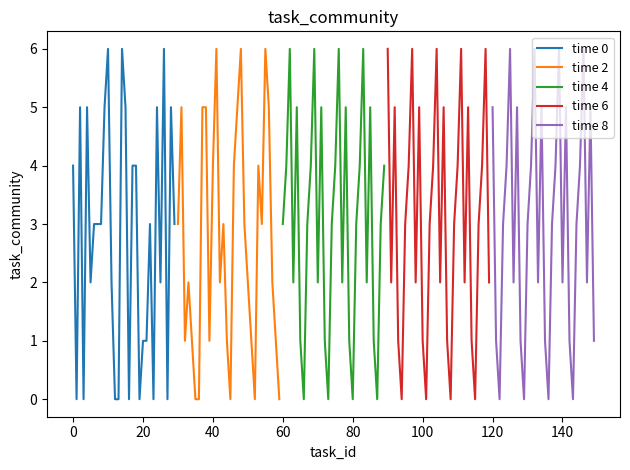

Is it true that time 4 equals 0 at 80?

True